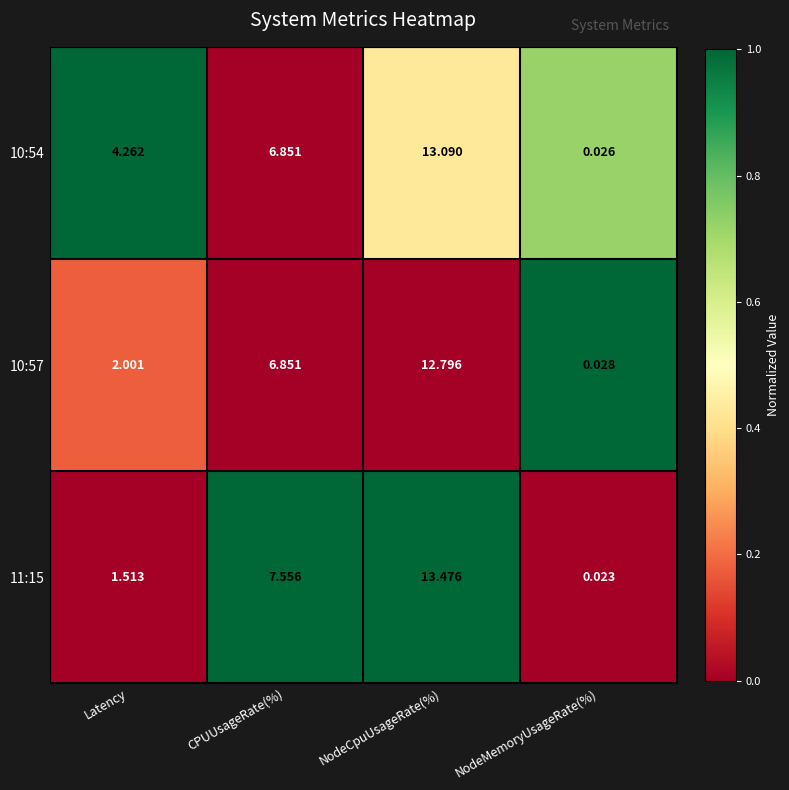

Which series has the largest range (max minus min)?

11:15